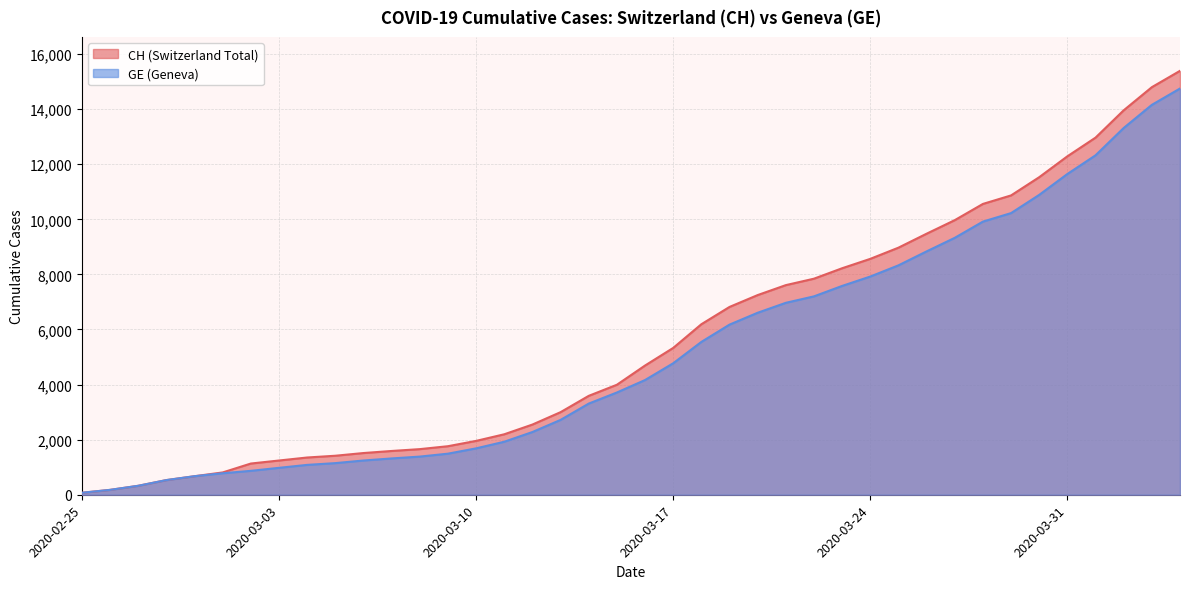

True or false: GE and CH intersect in this chart.

False